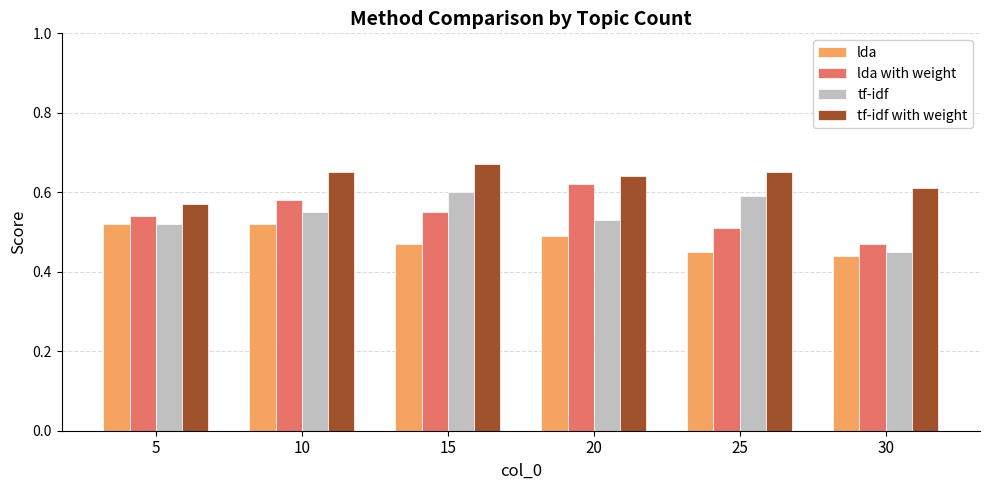

The value of lda with weight at 20 is 0.4. True or false?

False